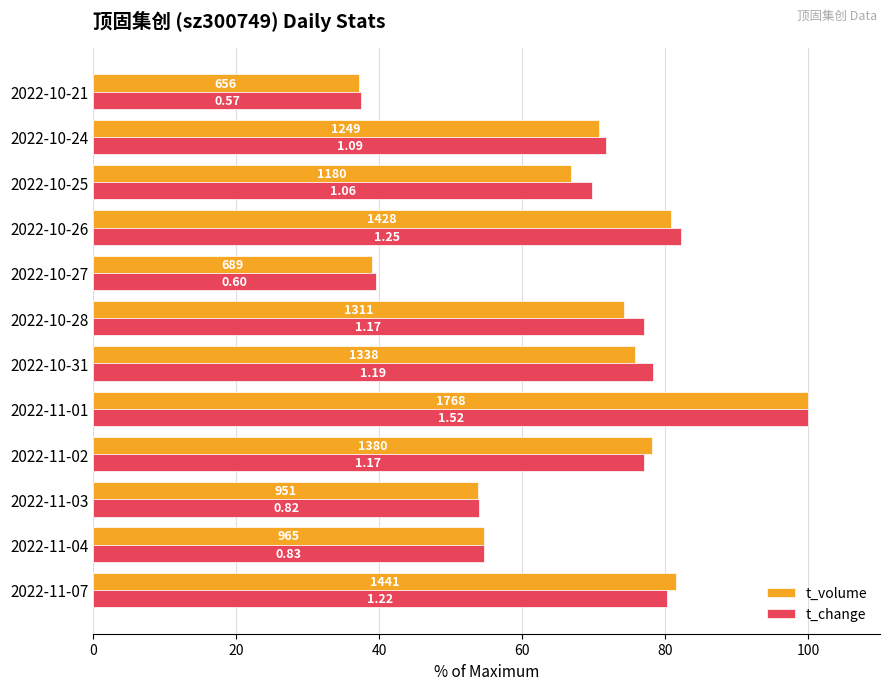

What are all the series names shown in the legend?

t_volume, t_change